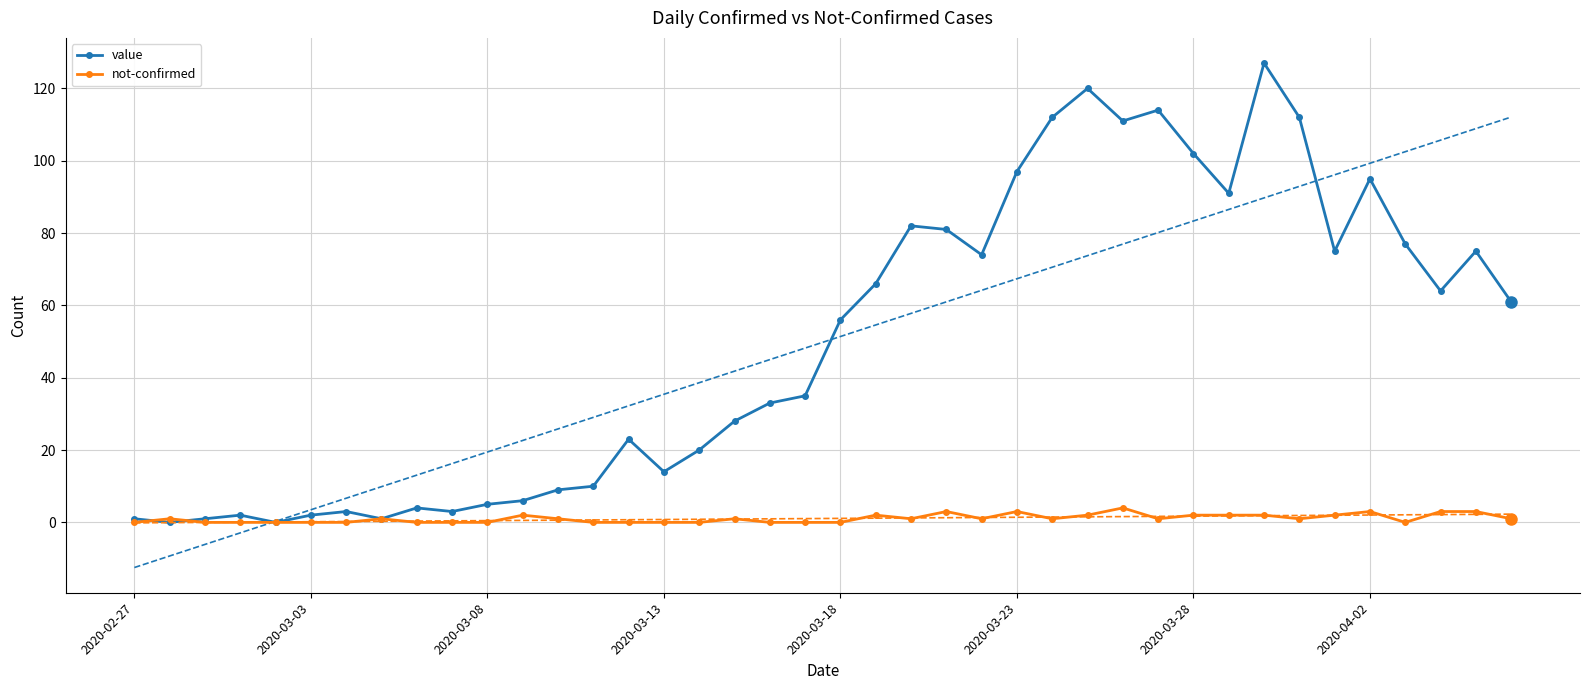

List the series in order of their overall mean, highest first.

value, not-confirmed